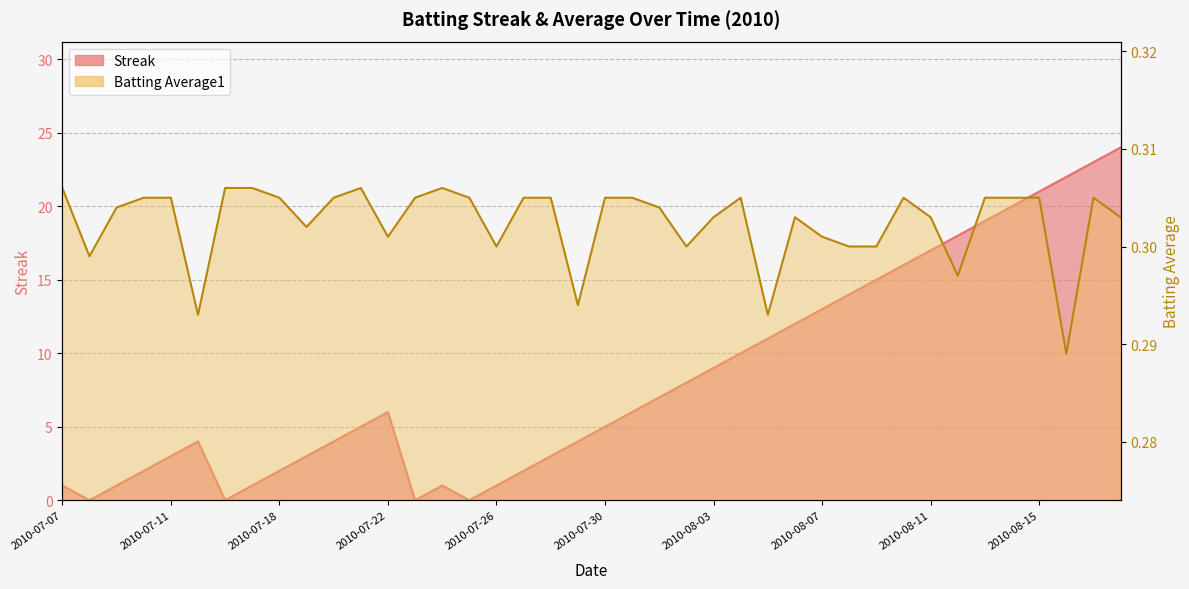

List the labels in order of Batting Average1 value, largest first.

2010-07-07, 2010-07-16, 2010-07-17, 2010-07-21, 2010-07-24, 2010-07-10, 2010-07-11, 2010-07-18, 2010-07-20, 2010-07-23, 2010-07-25, 2010-07-27, 2010-07-28, 2010-07-30, 2010-07-31, 2010-08-04, 2010-08-10, 2010-08-13, 2010-08-14, 2010-08-15, 2010-08-17, 2010-07-09, 2010-08-01, 2010-08-03, 2010-08-06, 2010-08-11, 2010-08-18, 2010-07-19, 2010-07-22, 2010-08-07, 2010-07-26, 2010-08-02, 2010-08-08, 2010-08-09, 2010-07-08, 2010-08-12, 2010-07-29, 2010-07-15, 2010-08-05, 2010-08-16